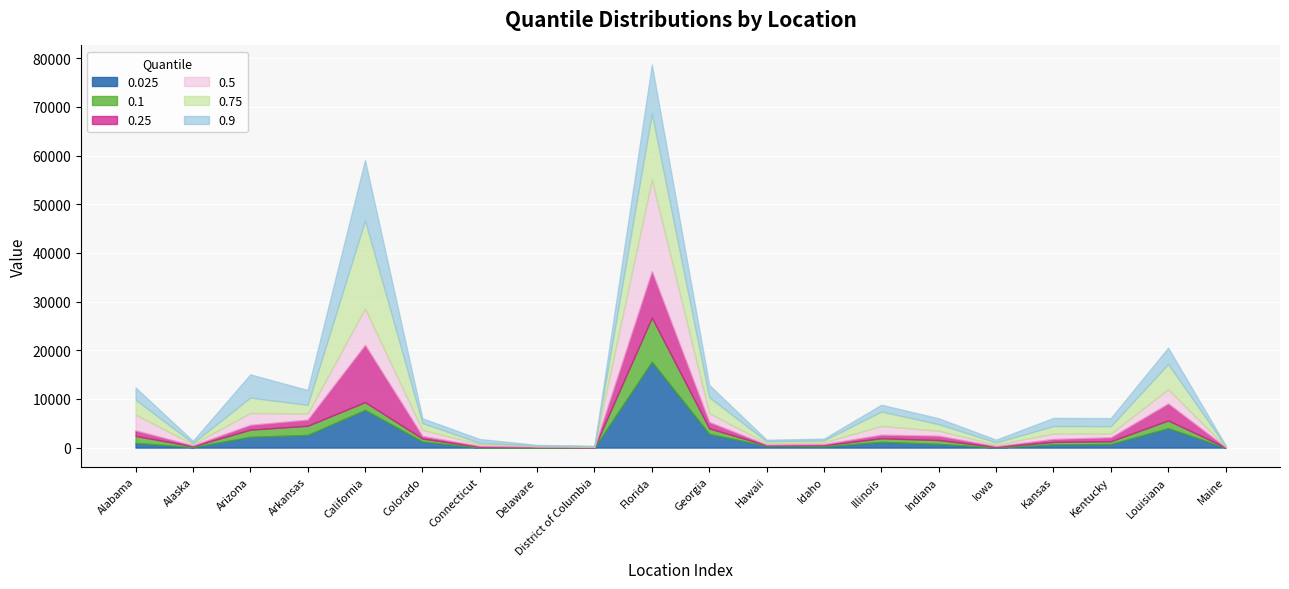

Which series has the widest spread of values?

0.9